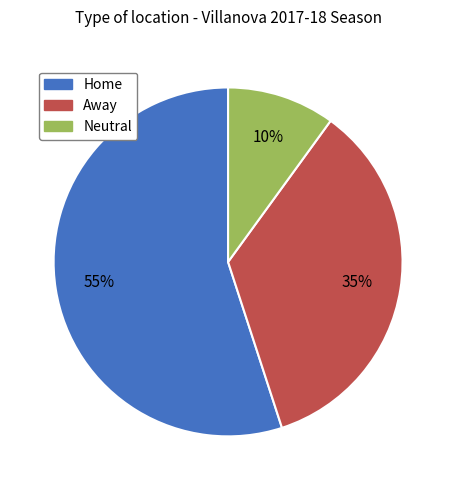

To the nearest percent, what percentage of the pie is Home?

55%